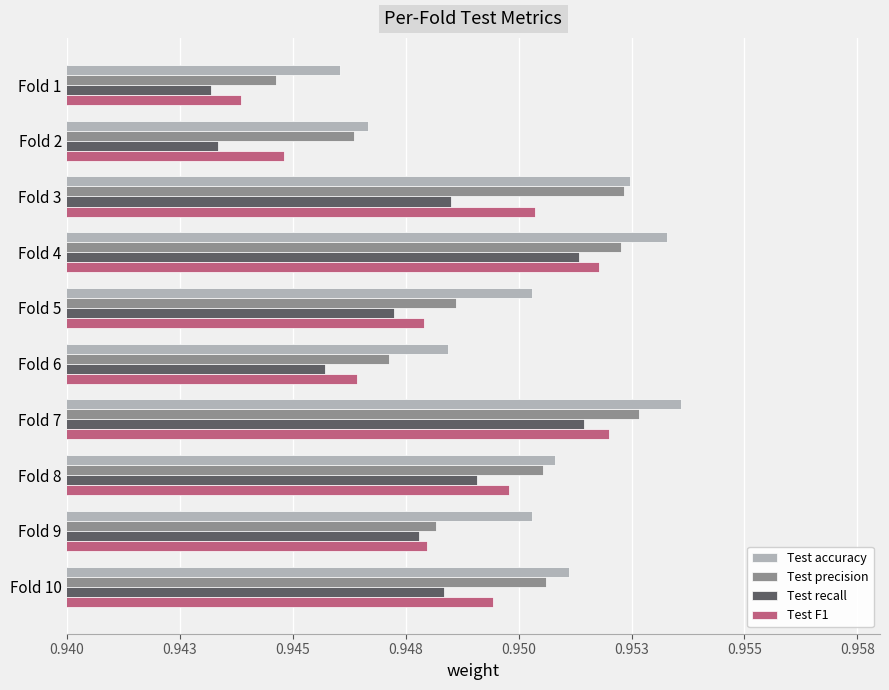

What are all the series names shown in the legend?

Test accuracy, Test precision, Test recall, Test F1